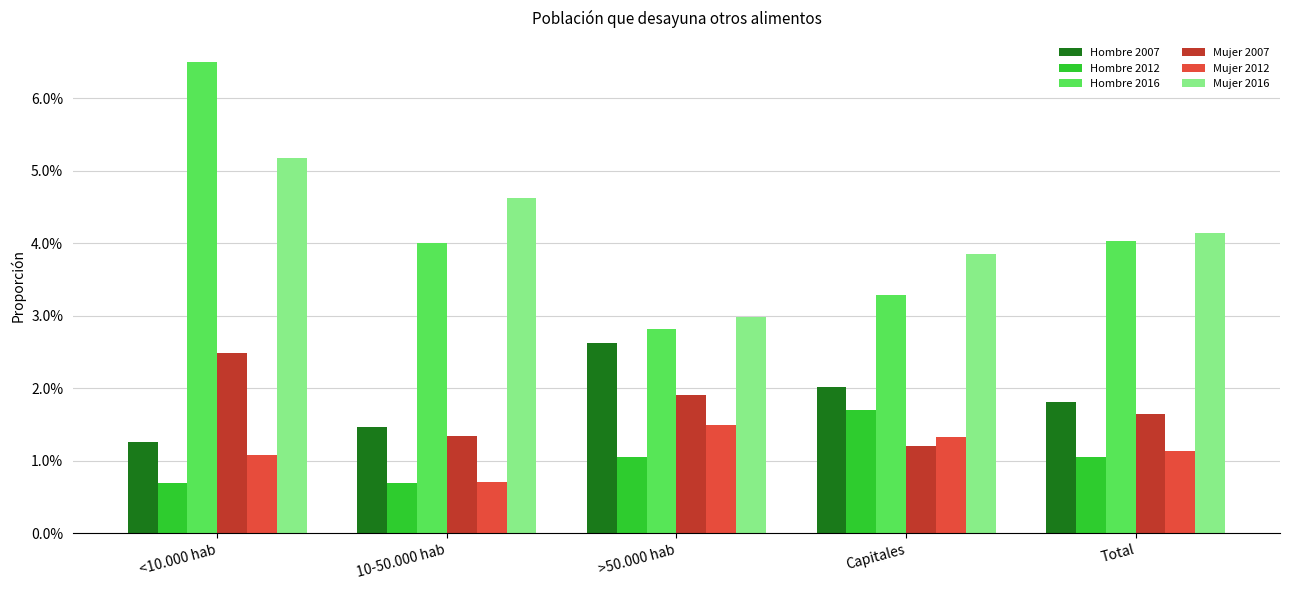

List the labels in order of Mujer 2012 value, largest first.

>50.000 hab, Capitales, Total, <10.000 hab, 10-50.000 hab